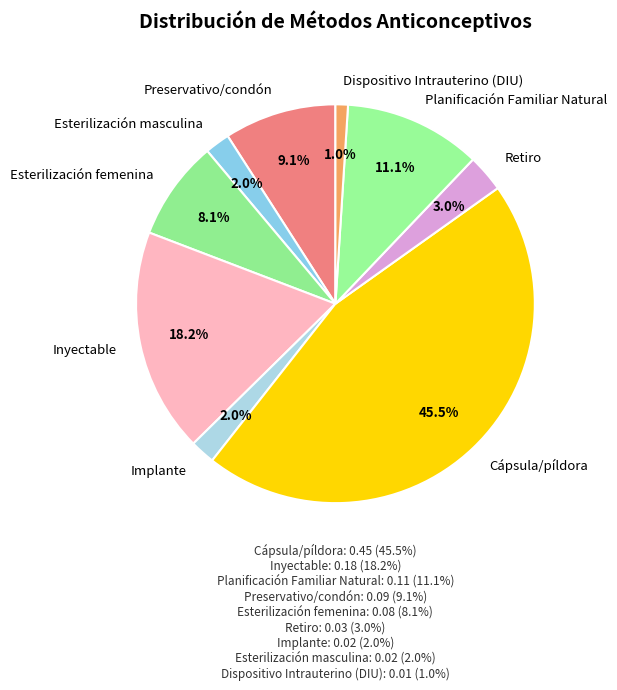

Which category has the biggest portion of the pie?

Cápsula/píldora